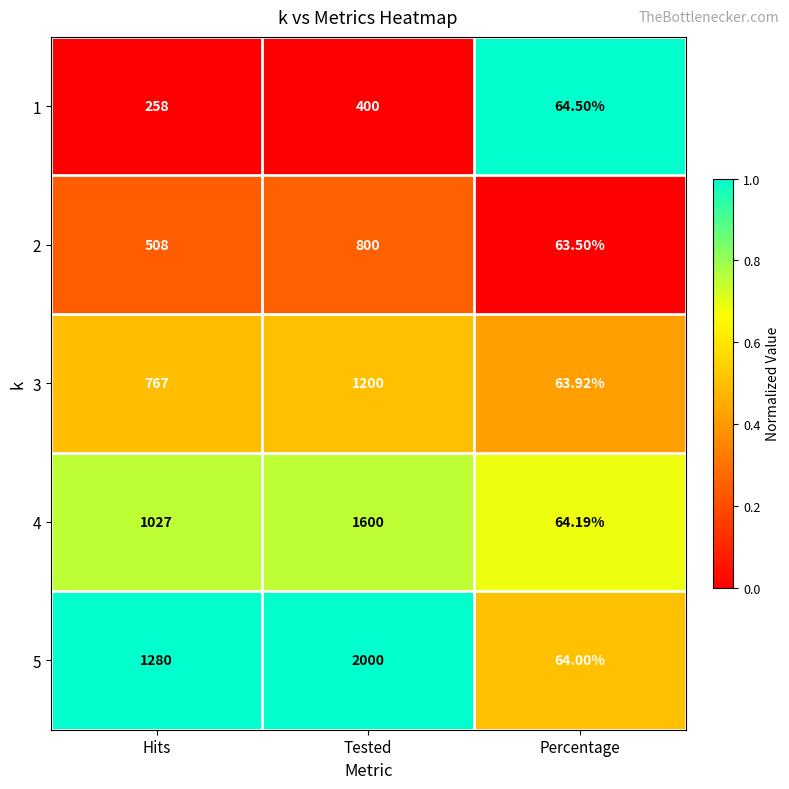

List the labels in order of 3 value, largest first.

Tested, Hits, Percentage